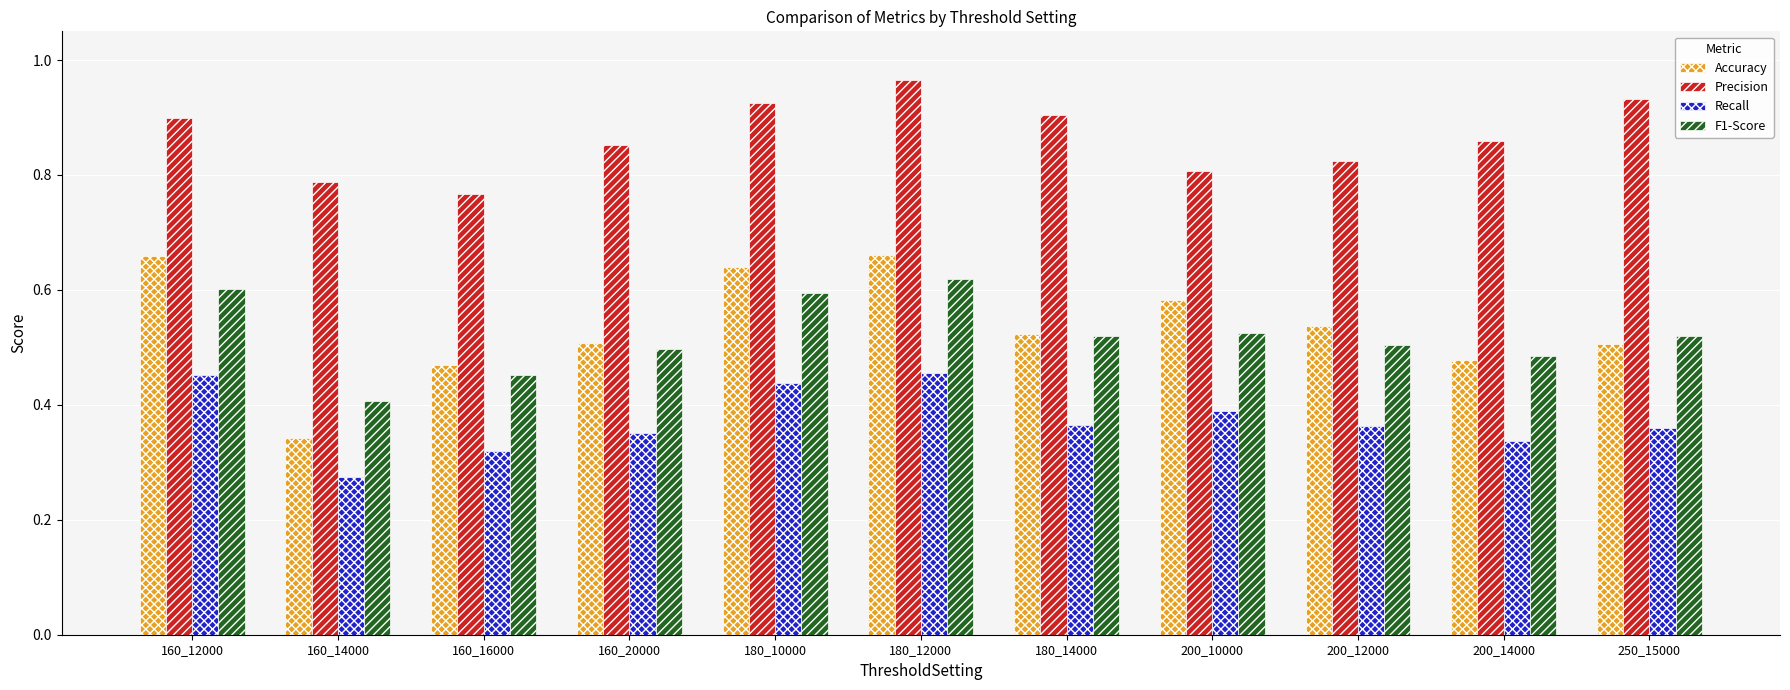

Which series has the largest total across all categories?

Precision